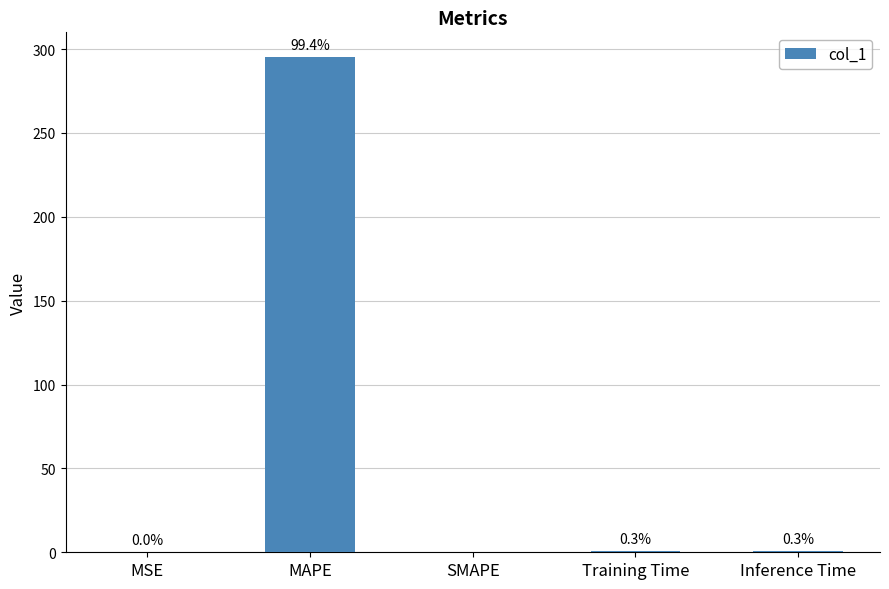

What is the label of the 3rd bar from the left?

SMAPE